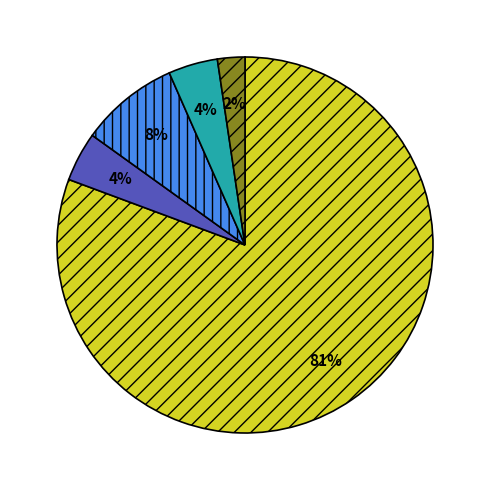

Is there any slice that represents more than half of the pie?

Yes